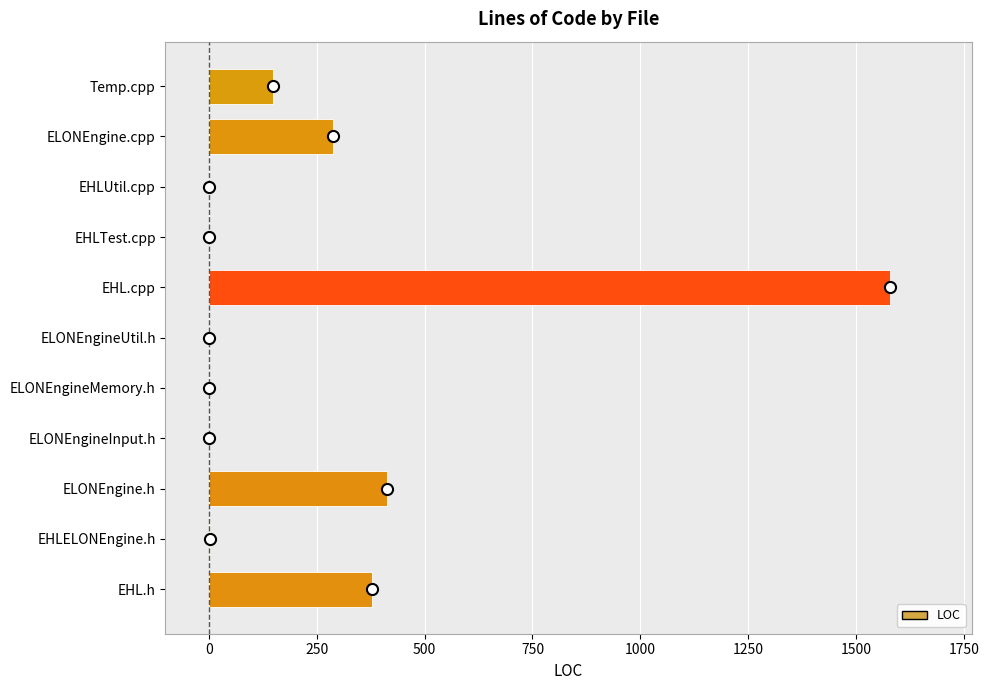

The value at EHL.cpp is 1578. True or false?

True